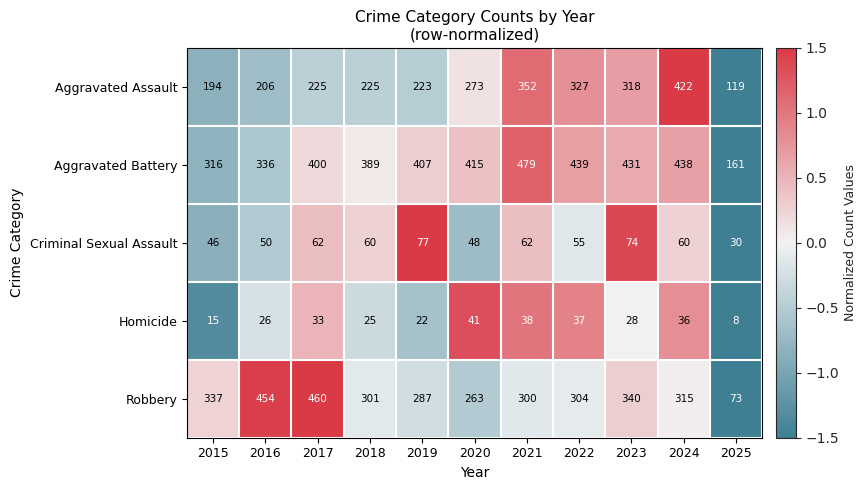

The value of Robbery at 2024 is 315. True or false?

True